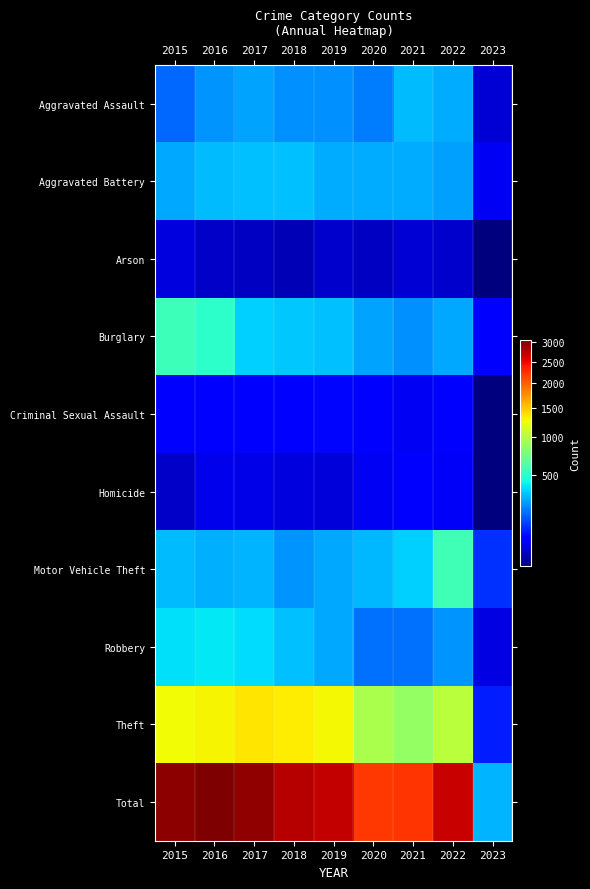

Reading right to left, extract all data points from this chart.

Aggravated Assault: 2023=18	2022=265	2021=295	2020=192	2019=220	2018=220	2017=251	2016=225	2015=164
Aggravated Battery: 2023=33	2022=248	2021=270	2020=269	2019=267	2018=302	2017=303	2016=298	2015=260
Arson: 2023=1	2022=16	2021=18	2020=12	2019=16	2018=8	2017=12	2016=14	2015=22
Burglary: 2023=40	2022=261	2021=220	2020=252	2019=308	2018=319	2017=339	2016=505	2015=552
Criminal Sexual Assault: 2023=1	2022=44	2021=33	2020=39	2019=54	2018=51	2017=41	2016=51	2015=43
Homicide: 2023=1	2022=36	2021=38	2020=34	2019=21	2018=23	2017=27	2016=28	2015=13
Motor Vehicle Theft: 2023=92	2022=567	2021=332	2020=287	2019=262	2018=225	2017=285	2016=272	2015=299
Robbery: 2023=25	2022=227	2021=175	2020=174	2019=264	2018=302	2017=356	2016=381	2015=372
Theft: 2023=74	2022=1023	2021=856	2020=954	2019=1288	2018=1337	2017=1359	2016=1297	2015=1263
Total: 2023=285	2022=2687	2021=2237	2020=2213	2019=2700	2018=2787	2017=2973	2016=3071	2015=2988